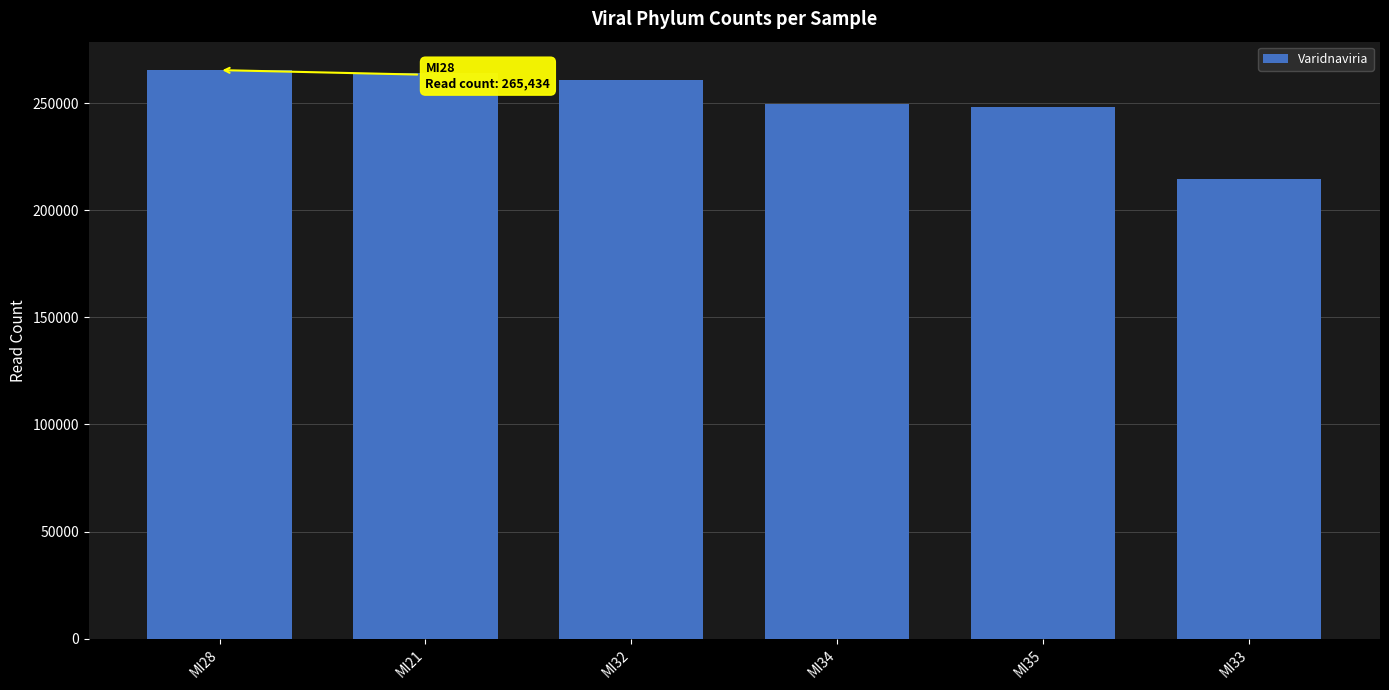

Reading right to left, extract all data points from this chart.

214741	248392	249602	260891	263848	265434